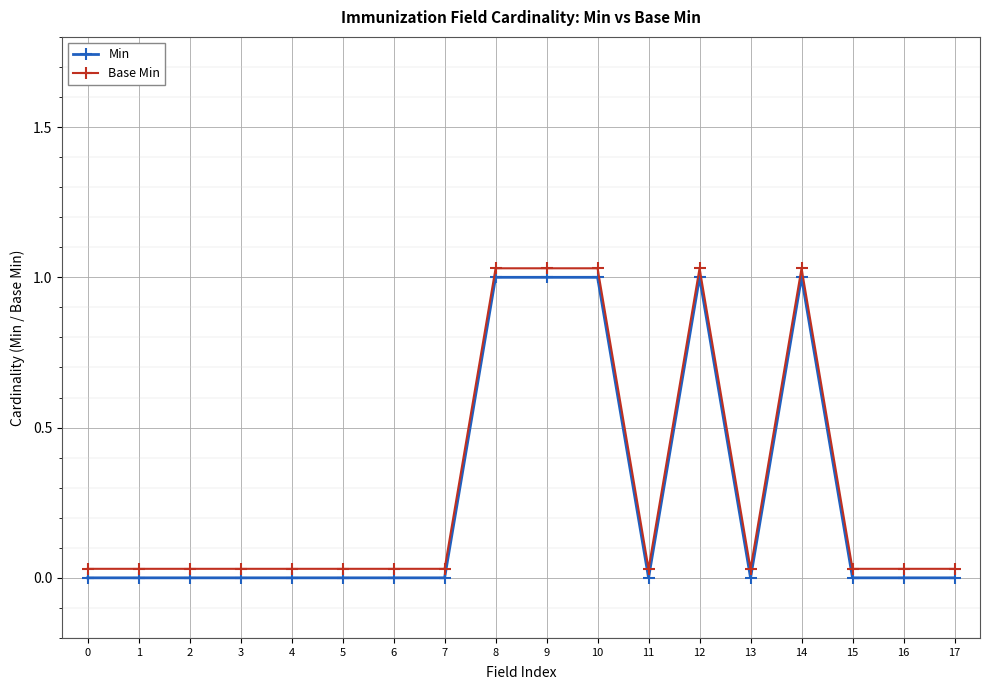

At 15, list the series in order from smallest to largest.

Min, Base Min